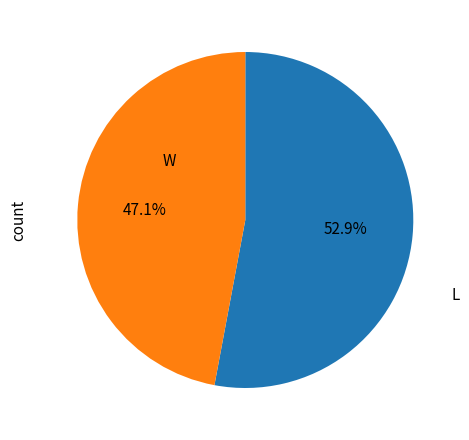

Does any single category account for the majority?

Yes